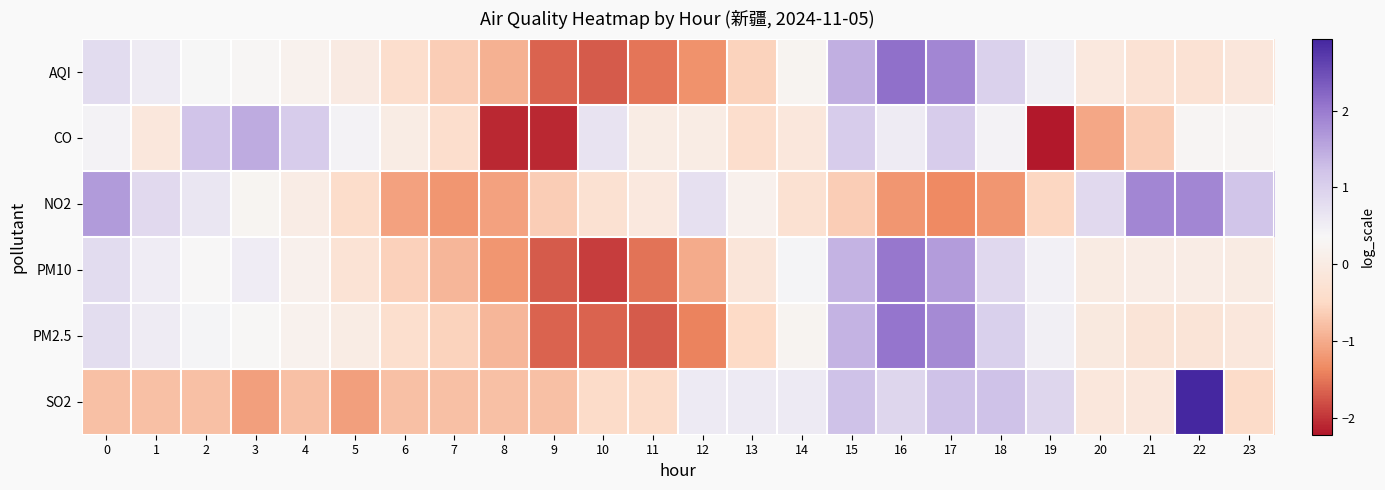

Reading left to right, list all the values displayed in this chart.

AQI: 0=0.8	1=0.6	2=0.4	3=0.3	4=0.2	5=-0.0	6=-0.4	7=-0.6	8=-0.9	9=-1.6	10=-1.7	11=-1.5	12=-1.3	13=-0.6	14=0.2	15=1.4	16=2.1	17=1.9	18=1.0	19=0.5	20=-0.1	21=-0.3	22=-0.3	23=-0.1
CO: 0=0.4	1=-0.1	2=1.2	3=1.5	4=1.1	5=0.4	6=0.0	7=-0.4	8=-2.1	9=-2.1	10=0.7	11=0.0	12=0.0	13=-0.4	14=-0.1	15=1.1	16=0.5	17=1.1	18=0.4	19=-2.2	20=-1.0	21=-0.6	22=0.3	23=0.3
NO2: 0=1.7	1=0.8	2=0.6	3=0.3	4=0.0	5=-0.4	6=-1.1	7=-1.2	8=-1.1	9=-0.6	10=-0.3	11=-0.1	12=0.7	13=0.2	14=-0.3	15=-0.6	16=-1.2	17=-1.3	18=-1.2	19=-0.5	20=0.8	21=1.9	22=1.9	23=1.2
PM10: 0=0.8	1=0.5	2=0.3	3=0.5	4=0.2	5=-0.2	6=-0.6	7=-0.9	8=-1.2	9=-1.7	10=-1.9	11=-1.5	12=-1.0	13=-0.2	14=0.4	15=1.4	16=2.0	17=1.6	18=0.9	19=0.5	20=-0.0	21=0.1	22=0.1	23=-0.0
PM2.5: 0=0.8	1=0.6	2=0.4	3=0.3	4=0.2	5=0.0	6=-0.4	7=-0.6	8=-0.9	9=-1.6	10=-1.6	11=-1.7	12=-1.4	13=-0.5	14=0.3	15=1.4	16=2.1	17=1.8	18=1.0	19=0.5	20=-0.1	21=-0.2	22=-0.2	23=-0.1
SO2: 0=-0.8	1=-0.8	2=-0.8	3=-1.1	4=-0.8	5=-1.1	6=-0.8	7=-0.8	8=-0.8	9=-0.8	10=-0.5	11=-0.5	12=0.6	13=0.6	14=0.6	15=1.2	16=0.9	17=1.2	18=1.2	19=0.9	20=-0.1	21=-0.1	22=2.9	23=-0.5